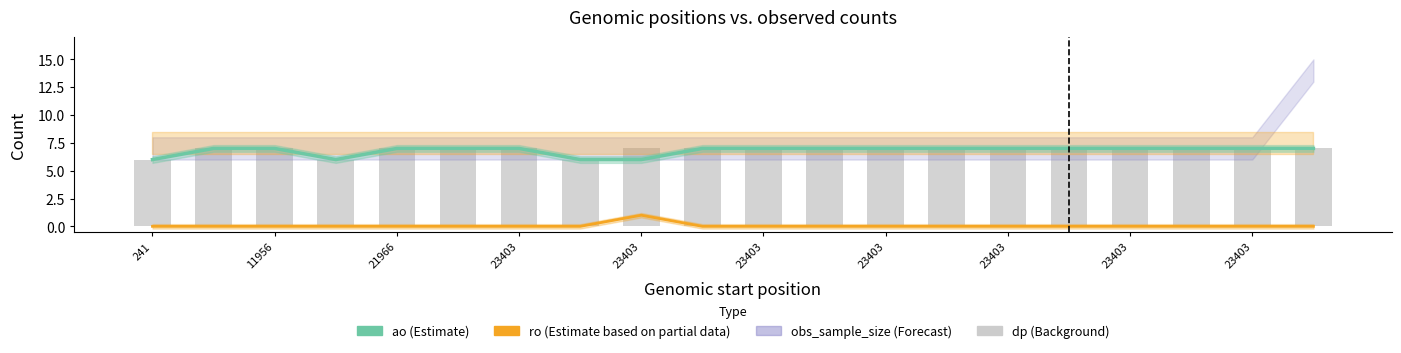

Which category has the highest value in the ao series?

11956